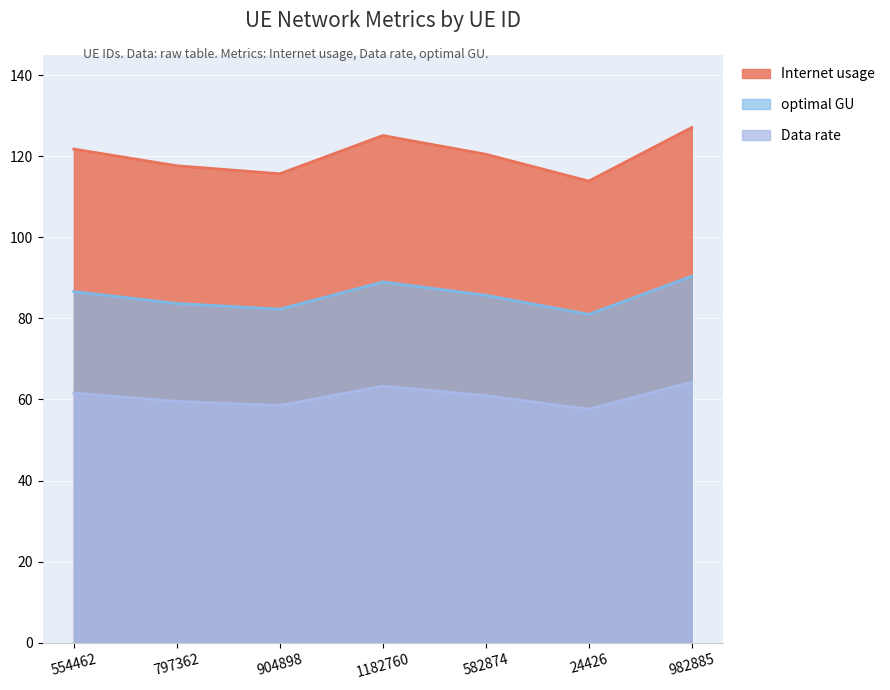

What is the minimum value shown in the chart?

57.6